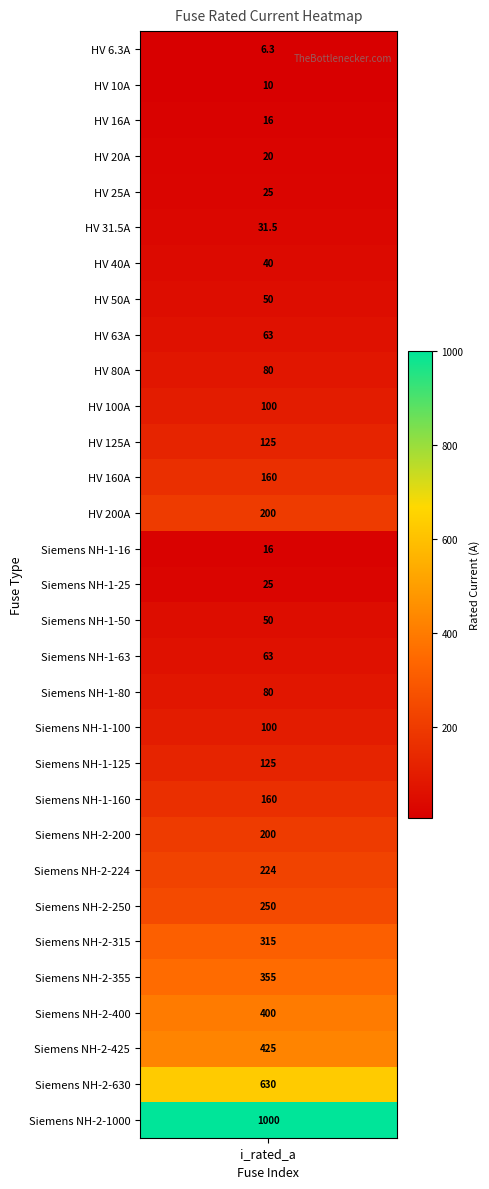

What is the difference between the values at 21 and 17?

97.0